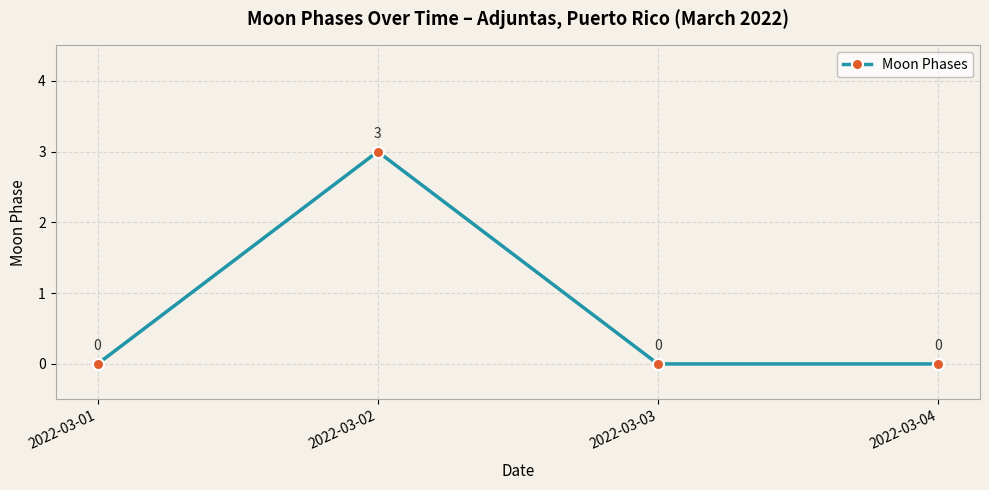

What is the greatest value displayed?

3